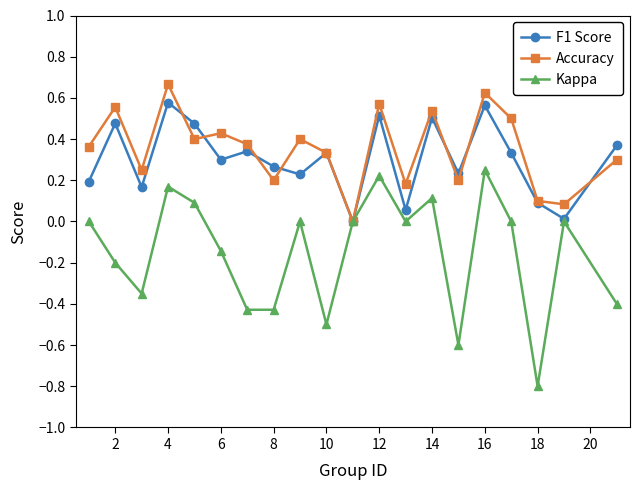

Which series has the widest spread of values?

Kappa